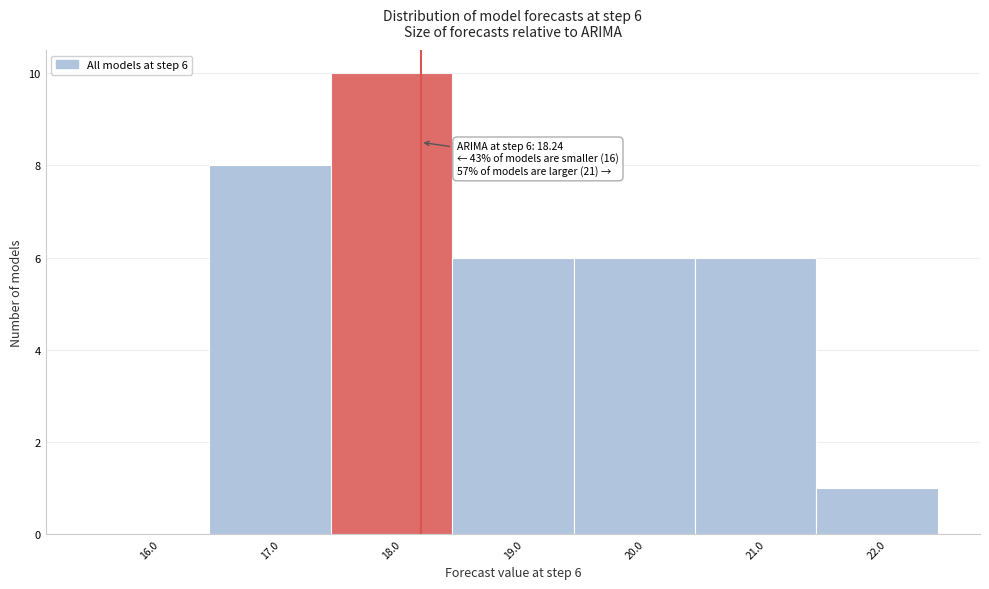

Over which range of the x-axis is the bar tallest?

17.5 to 18.5